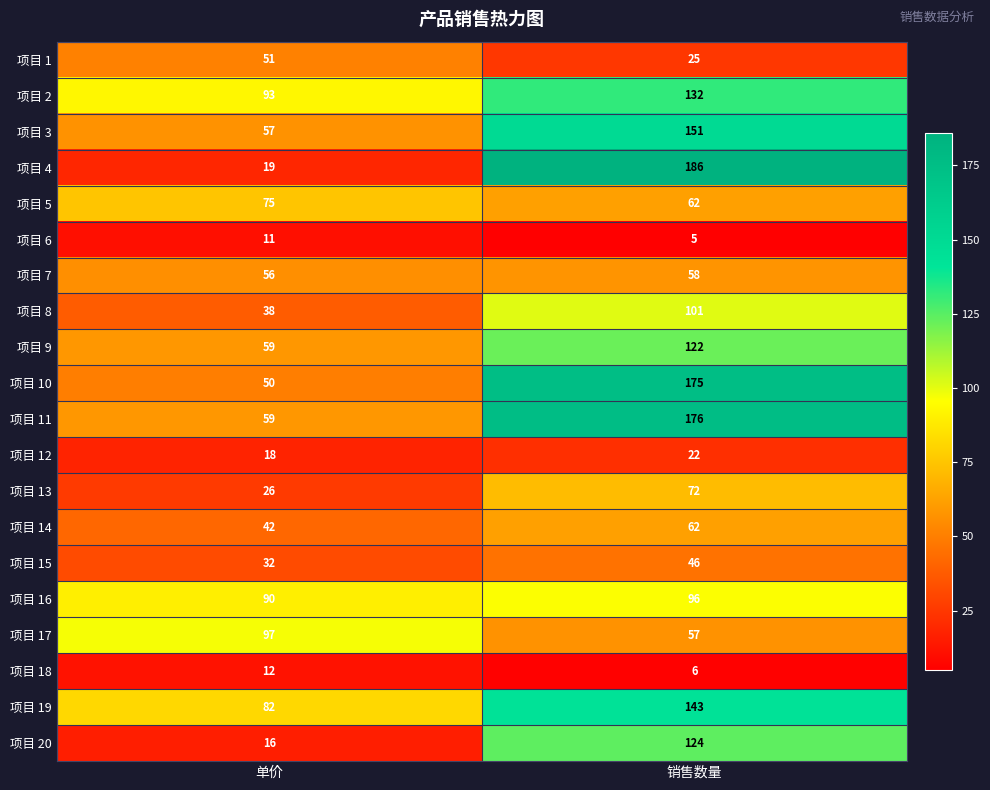

List the series in order of their peak value, lowest first.

项目 6, 项目 18, 项目 12, 项目 15, 项目 1, 项目 7, 项目 14, 项目 13, 项目 5, 项目 16, 项目 17, 项目 8, 项目 9, 项目 20, 项目 2, 项目 19, 项目 3, 项目 10, 项目 11, 项目 4